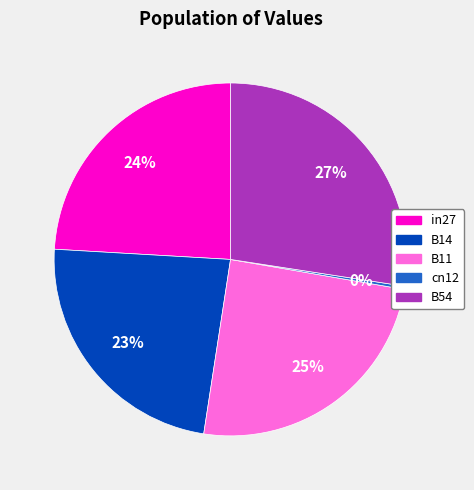

Rank the categories by value from highest to lowest.

B54, B11, in27, B14, cn12